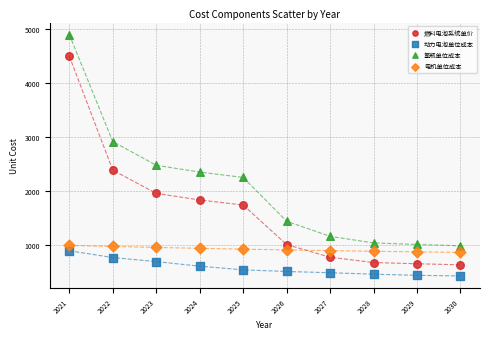

What are all the series names shown in the legend?

燃料电池系统单价, 动力电池单位成本, 氢瓶单位成本, 电机单位成本